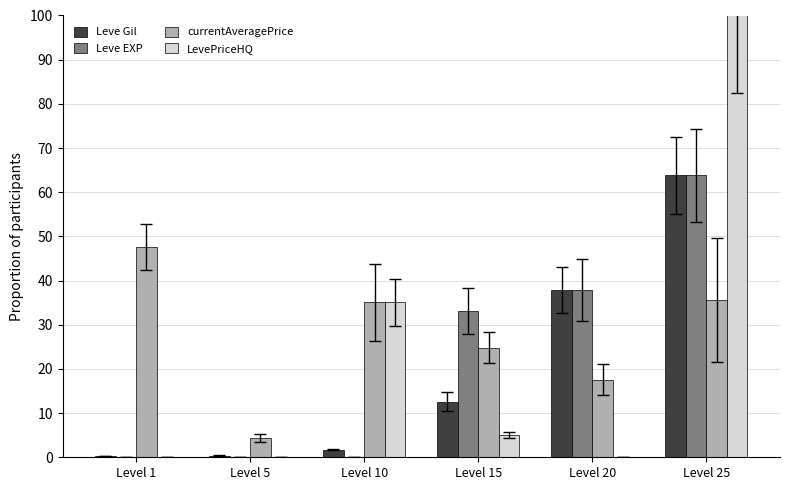

Where is currentAveragePrice nearest to the value 25?

Level 15